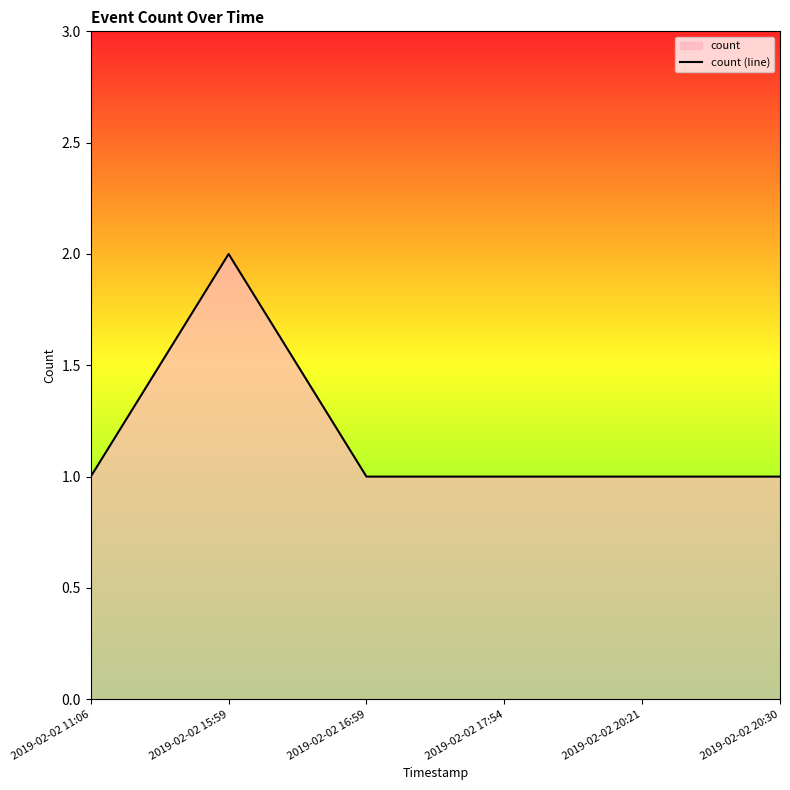

Count the values in the range 1 to 2.

6